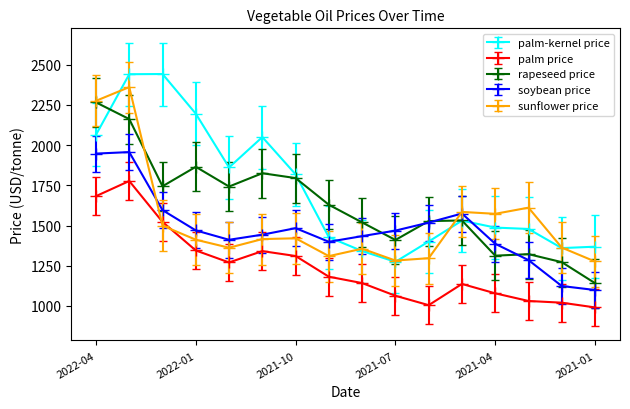

Which series has the largest total across all categories?

palm-kernel price